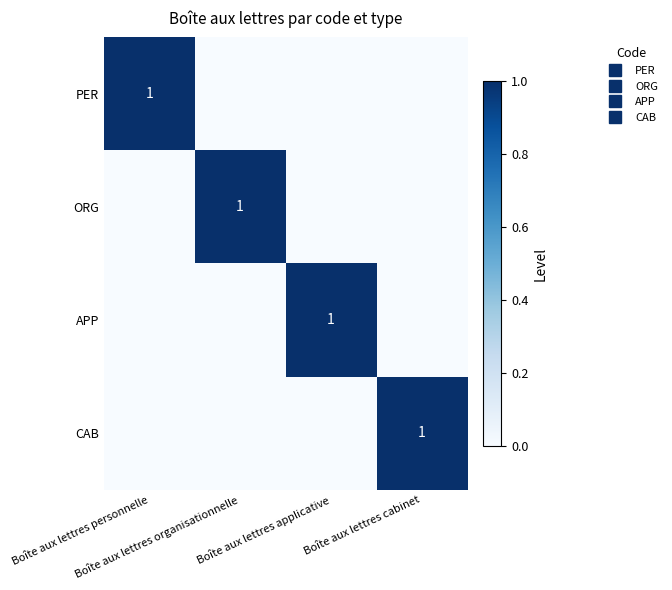

Is it true that PER equals 0 at Boîte aux lettres applicative?

True